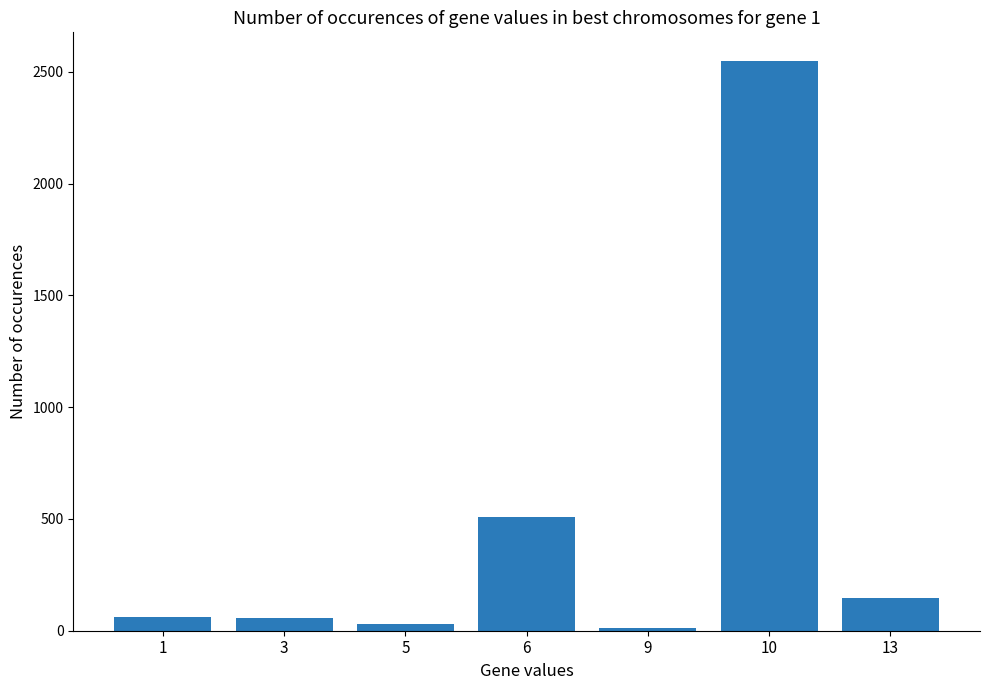

How many categories are shown in the chart?

7